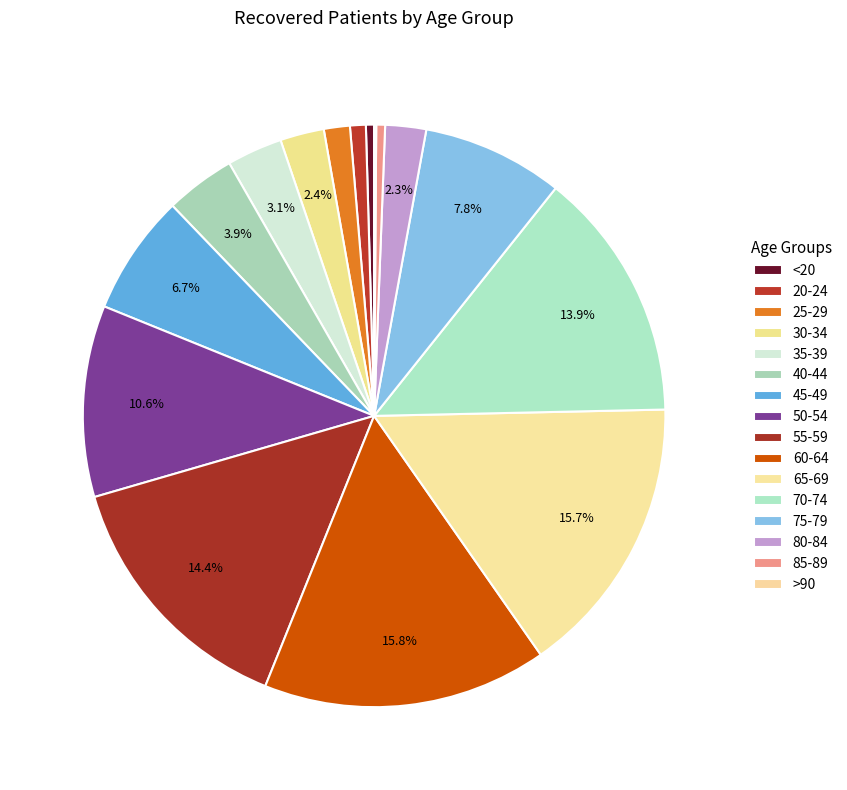

Combined, do 80-84 and 55-59 account for over 50%?

No